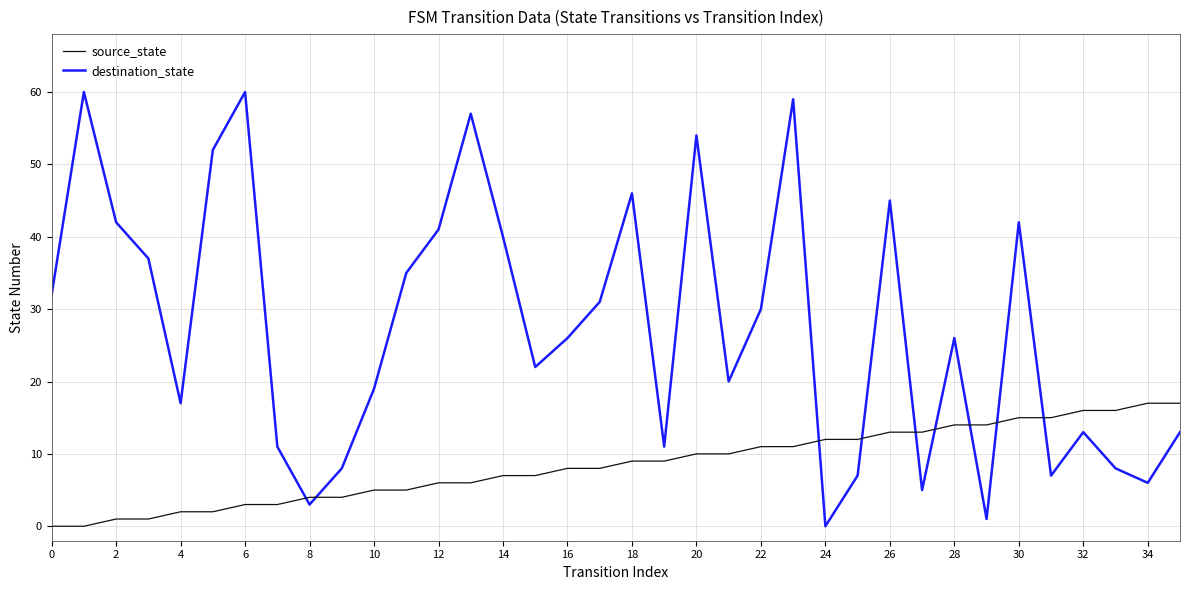

Which series has the largest total across all categories?

destination_state